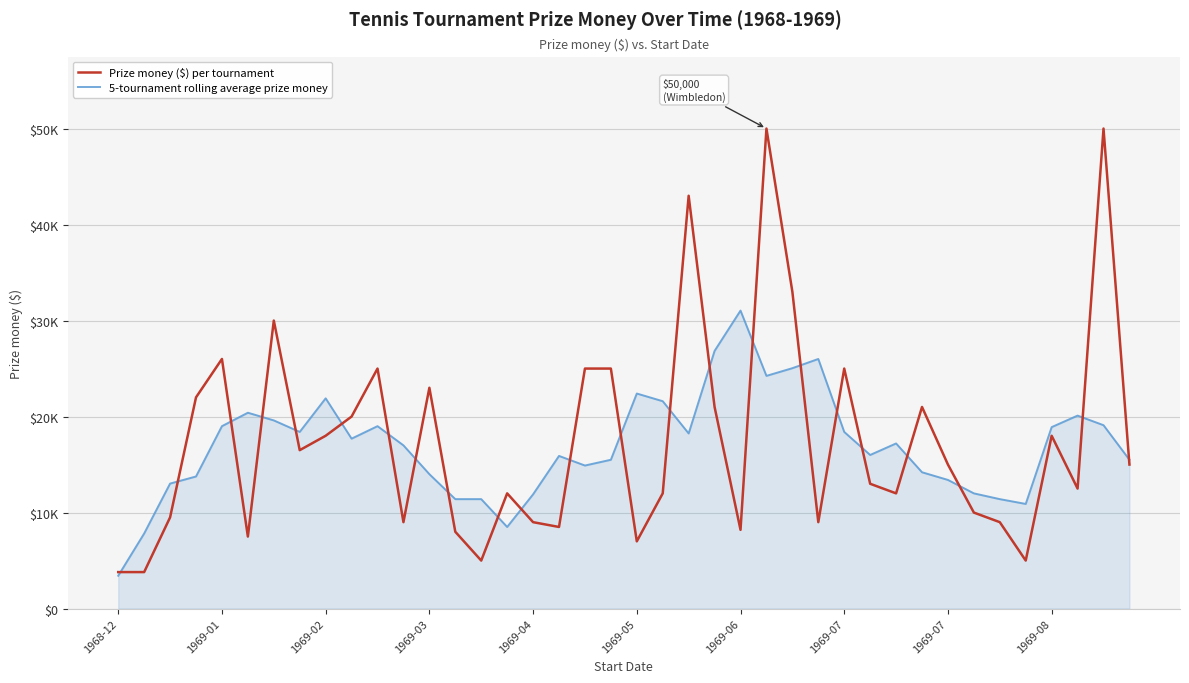

Is this an area chart (filled region under the line)?

Yes